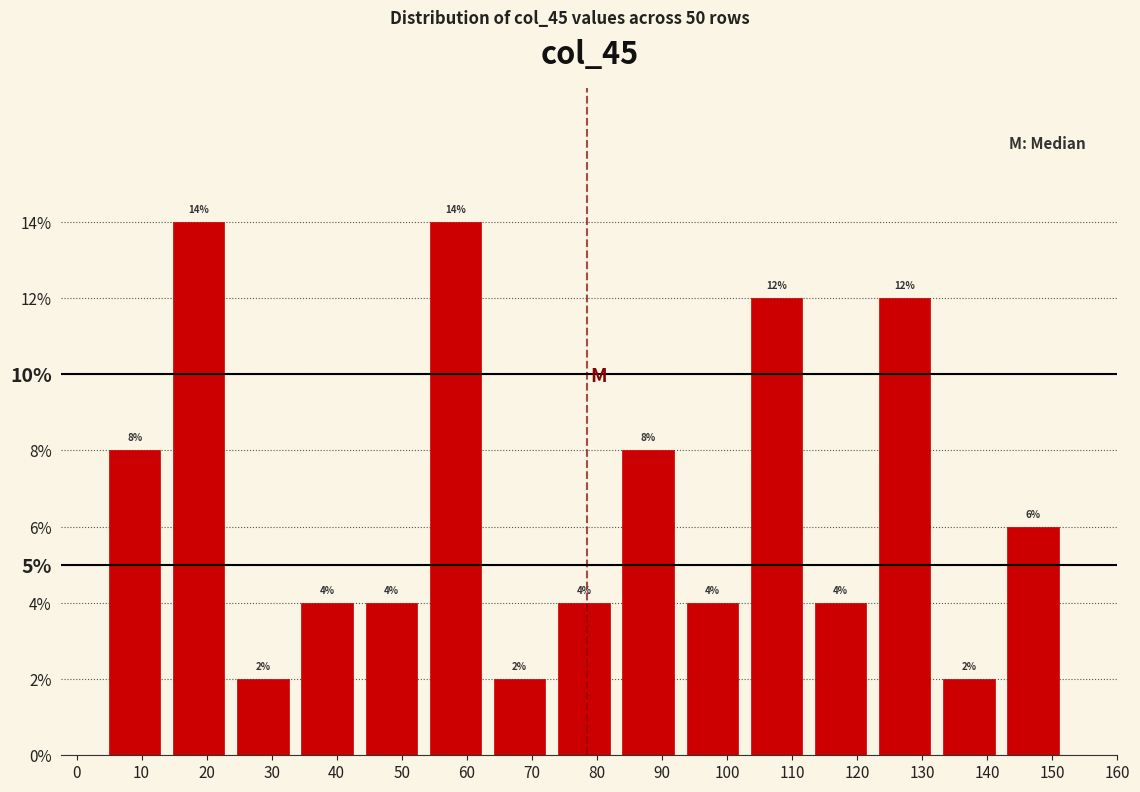

Reading left to right, list every bar in this chart as the range it spans on the x-axis followed by its height. The bar edges are not printed on the chart, so give them approximately, as read against the axis.

4 to 14: 8
14 to 24: 14
24 to 34: 2
34 to 43: 4
43 to 53: 4
53 to 63: 14
63 to 73: 2
73 to 83: 4
83 to 93: 8
93 to 103: 4
103 to 113: 12
113 to 122: 4
122 to 132: 12
132 to 142: 2
142 to 152: 6